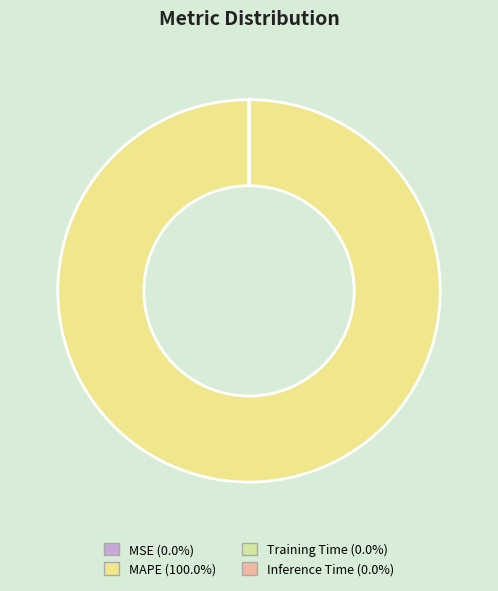

Is it true that MSE is 6% of the pie?

False